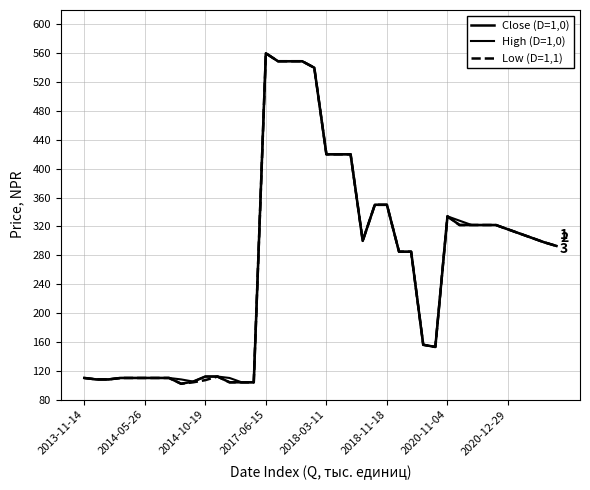

How many values in the Close (D=1,0) series are below 298?

20